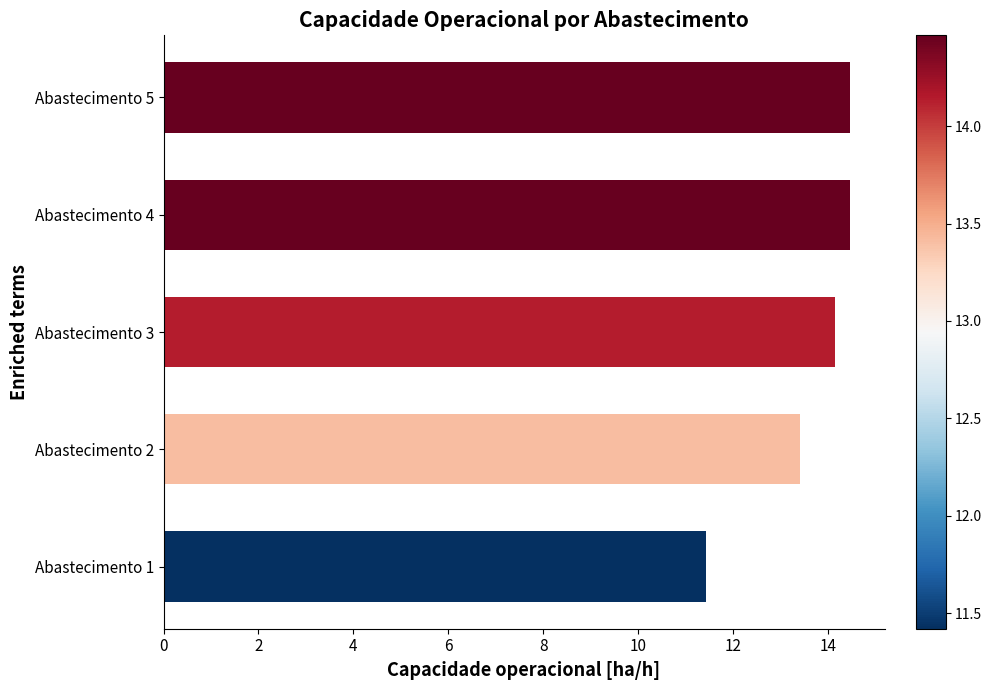

The value at Abastecimento 1 is 11.4. True or false?

True